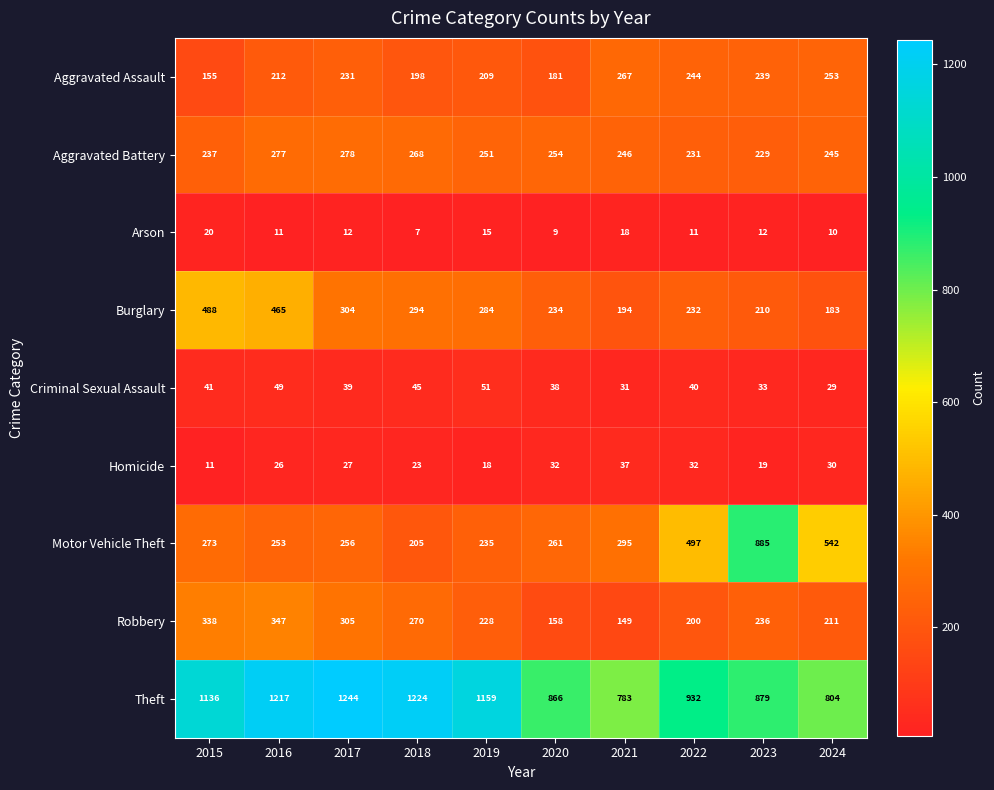

Rank the series at 2018 from highest to lowest value.

Theft, Burglary, Robbery, Aggravated Battery, Motor Vehicle Theft, Aggravated Assault, Criminal Sexual Assault, Homicide, Arson